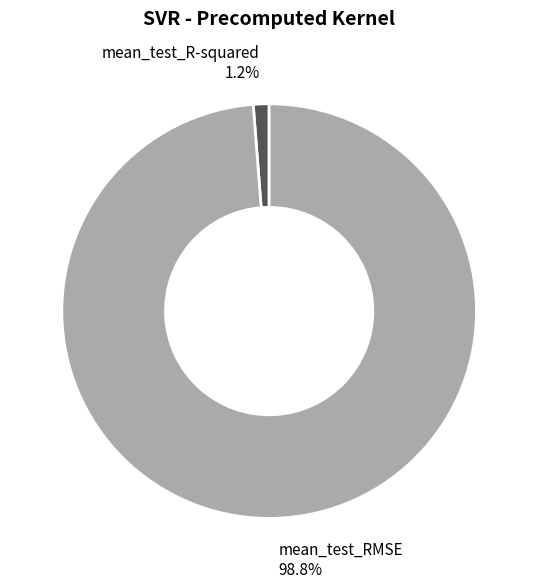

Between mean_test_R-squared and mean_test_RMSE, which is larger?

mean_test_RMSE